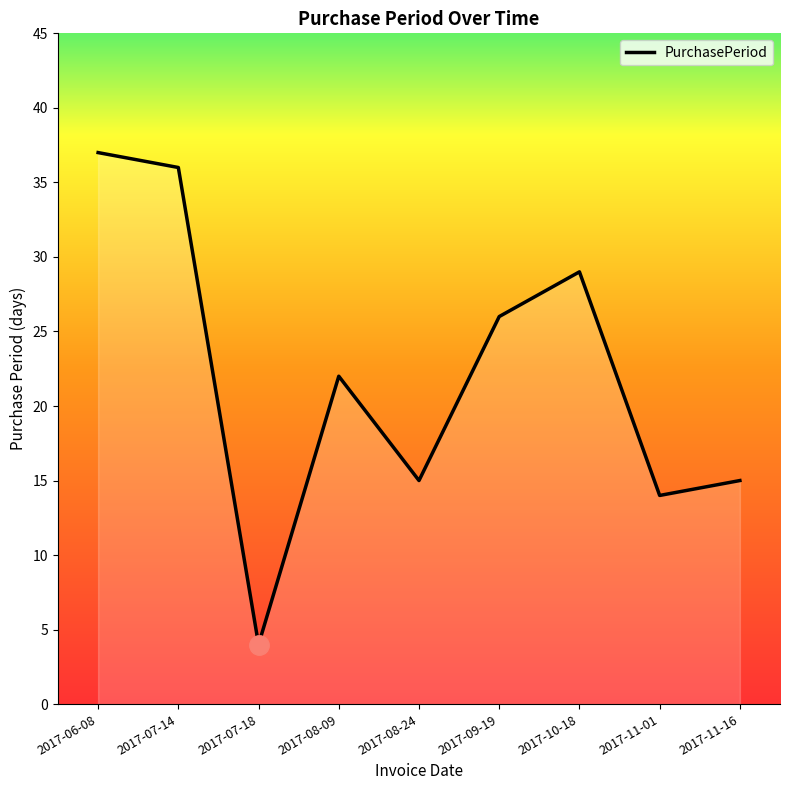

Rank the categories by value from highest to lowest.

2017-06-08, 2017-07-14, 2017-10-18, 2017-09-19, 2017-08-09, 2017-08-24, 2017-11-16, 2017-11-01, 2017-07-18